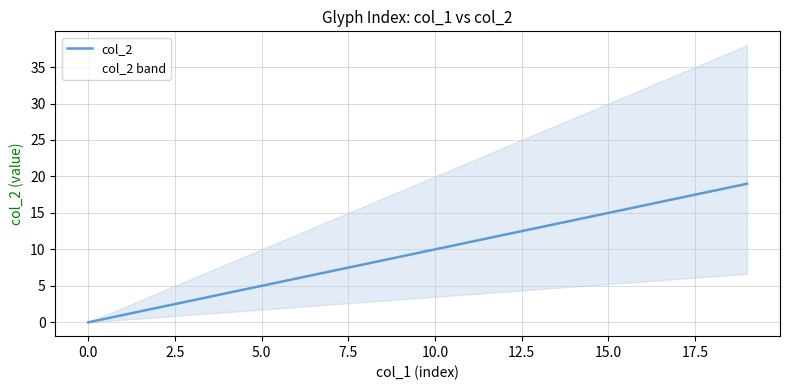

Does the chart display data point markers on the line(s)?

No